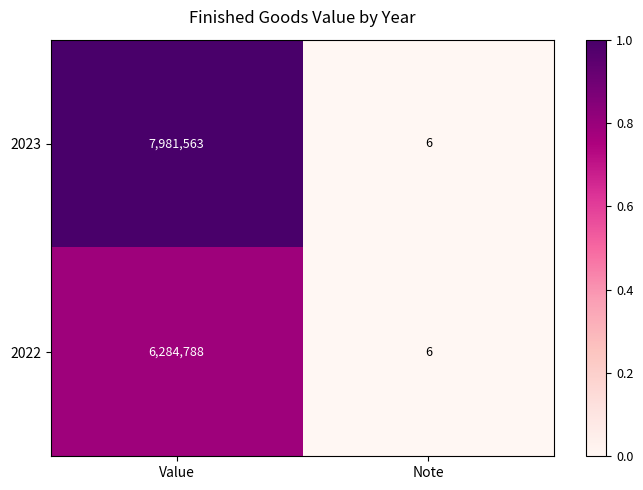

Reading left to right, extract all data points from this chart.

2023: 7981563	6
2022: 6284788	6